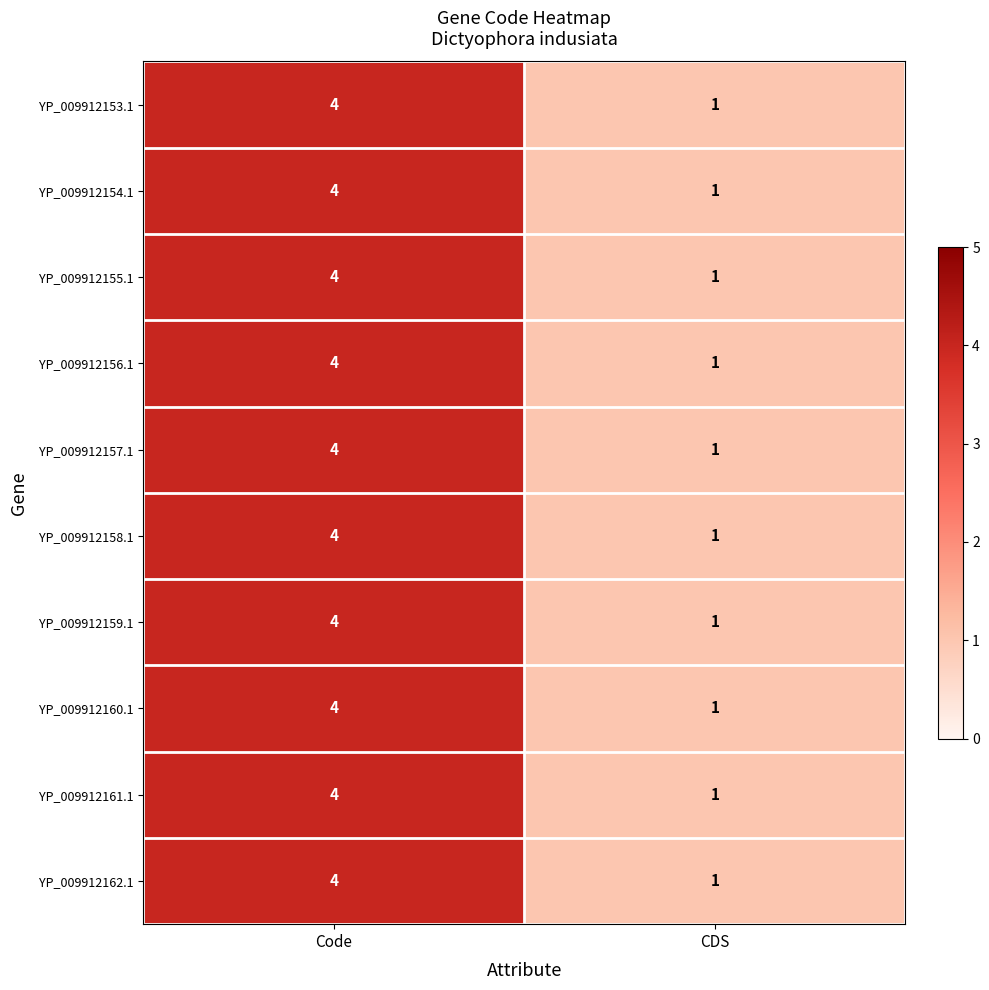

List the labels in order of YP_009912161.1 value, smallest first.

CDS, Code